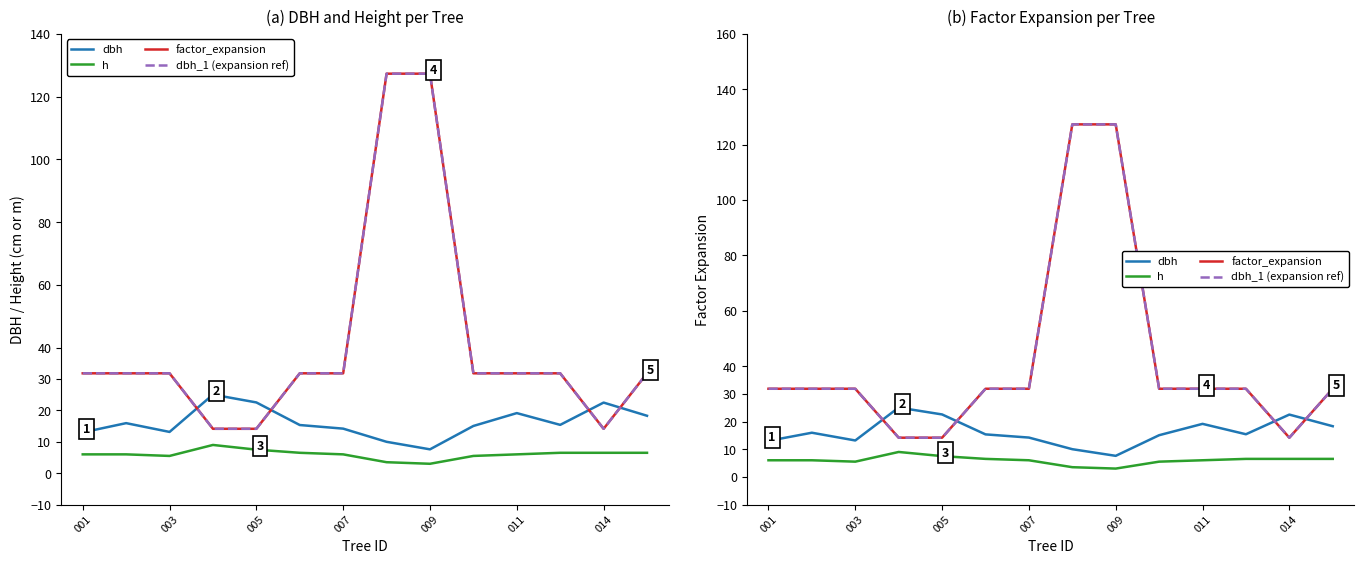

True or false: dbh and h intersect in this chart.

False